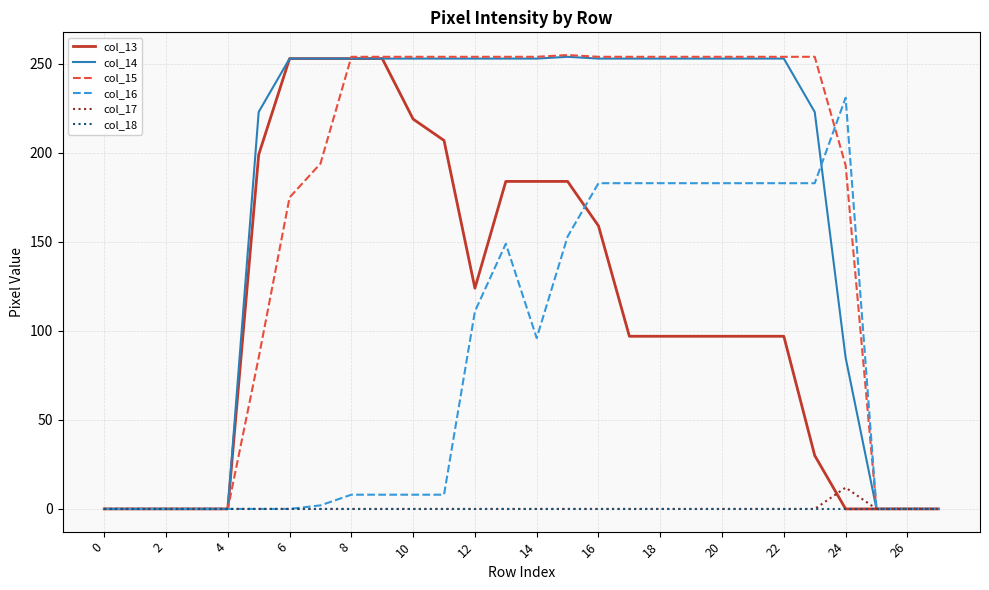

What is the greatest value displayed?

255